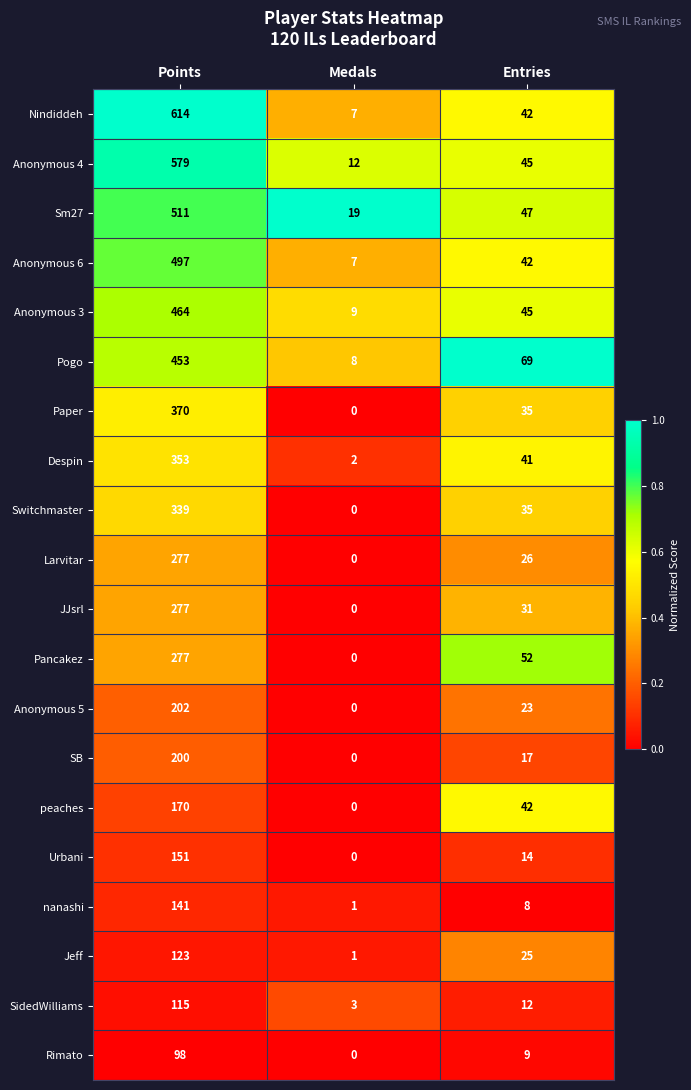

The value of Larvitar at Entries is 7. True or false?

False